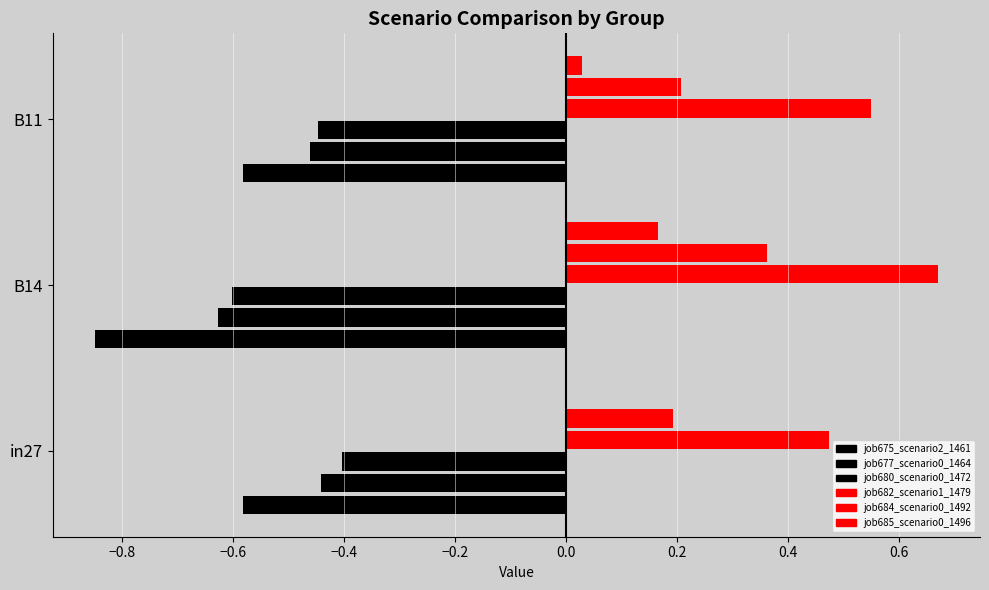

Where is job685_scenario0_1496 nearest to the value 0?

in27